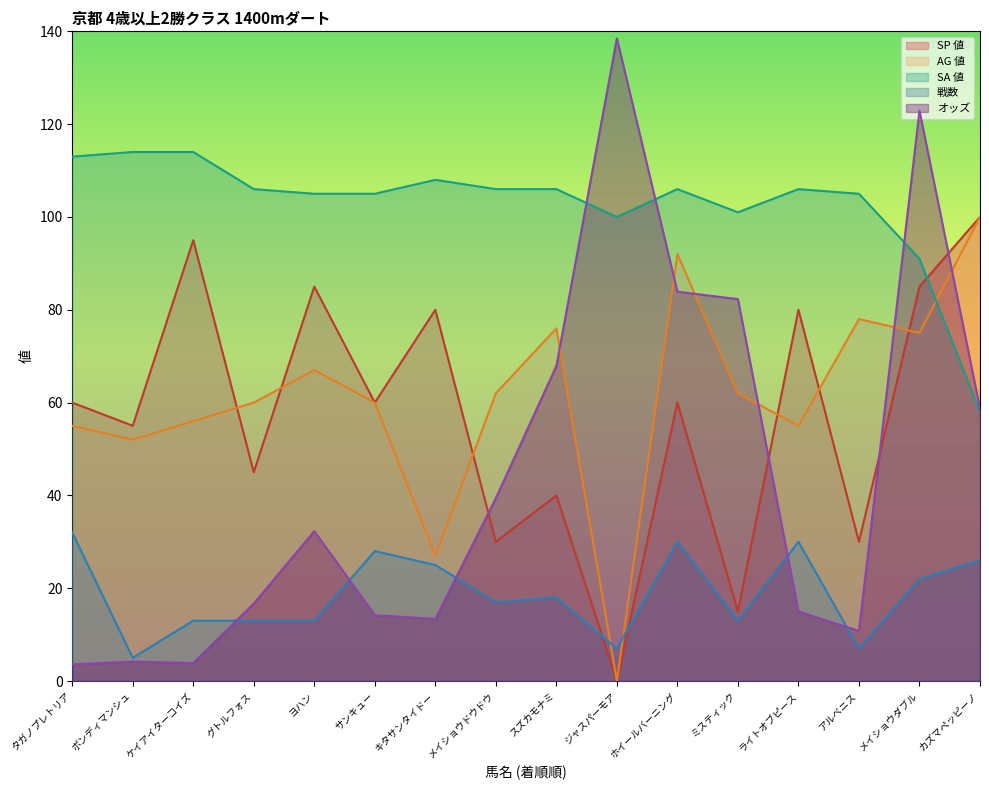

How many lines are shown in the chart?

5